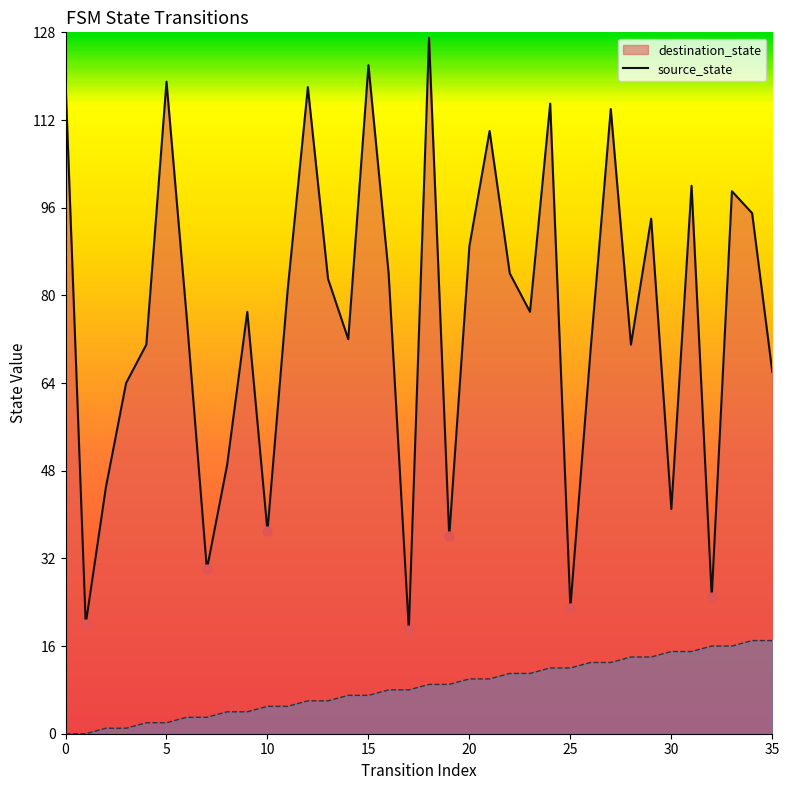

What is the total value across all series at 23?

88